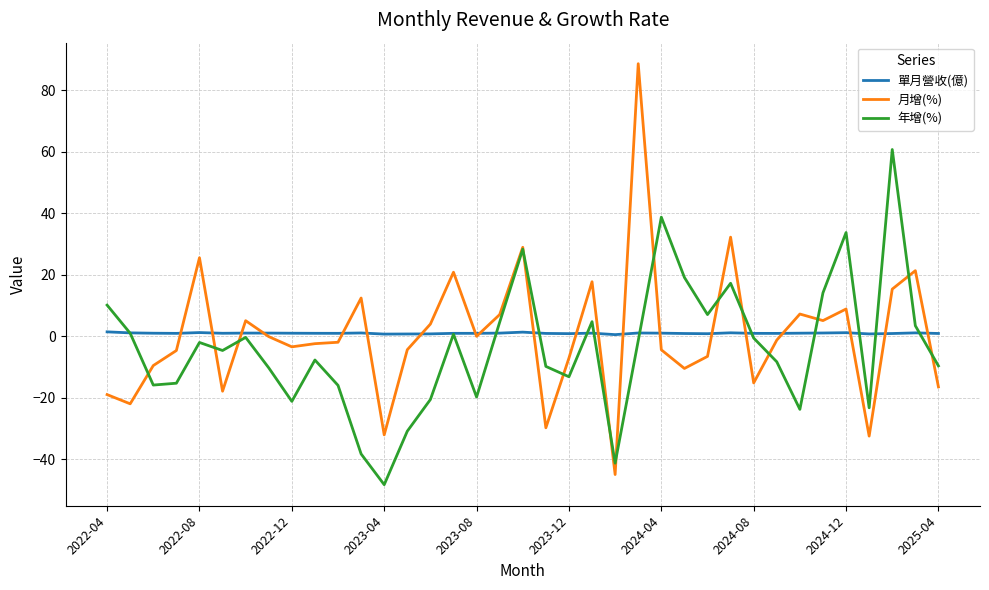

What is the difference between the second highest and minimum values in the 月增(%) series?

77.2